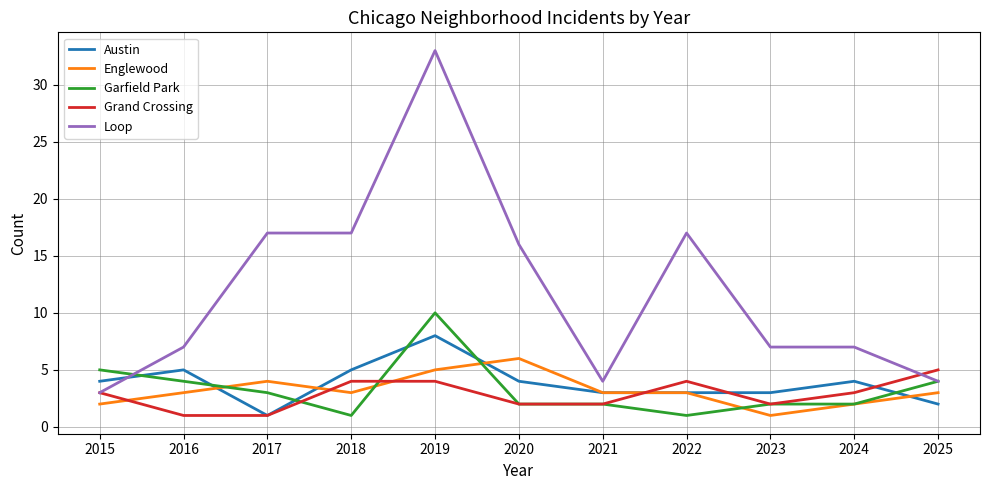

True or false: Englewood and Loop cross at least once.

False